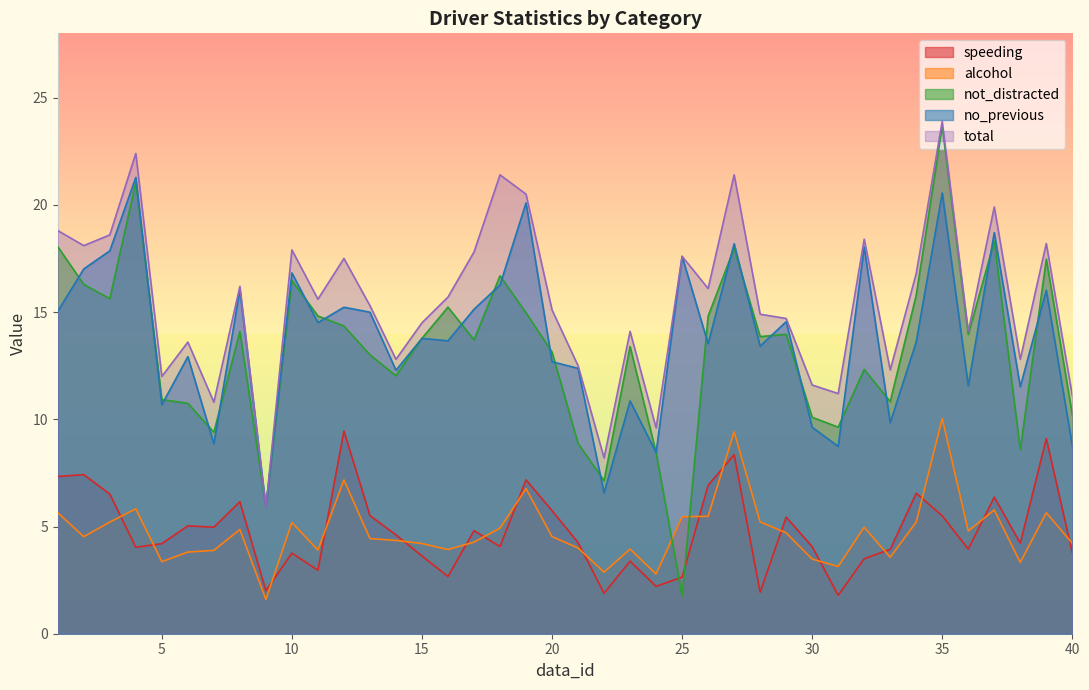

At which label does total reach its minimum?

9